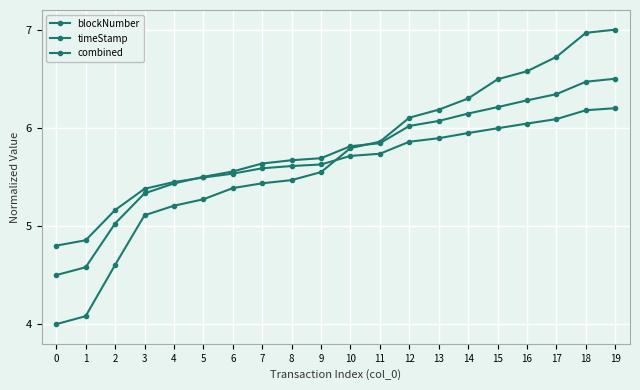

How many intersections are there between combined and timeStamp?

1